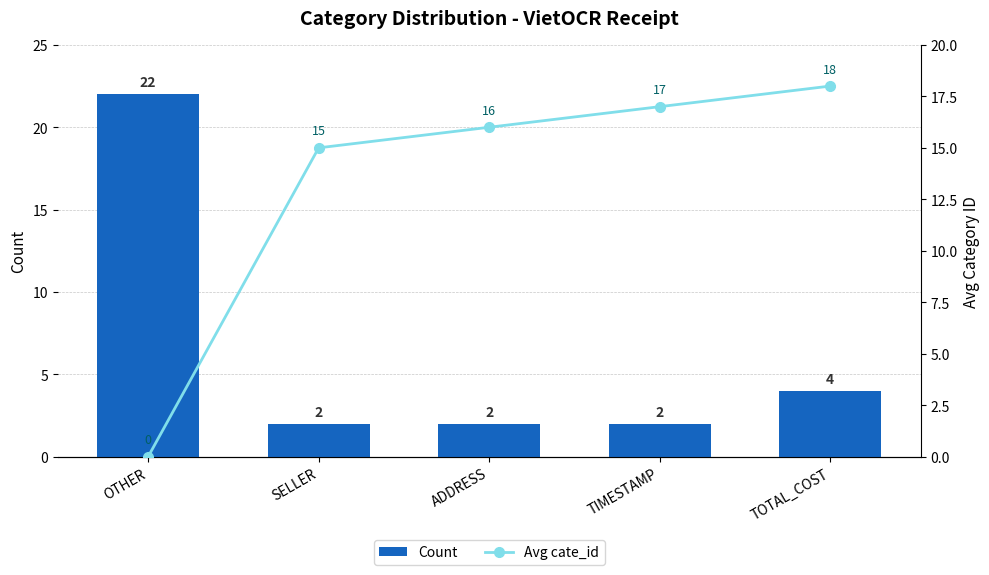

Which series has the largest range (max minus min)?

Count